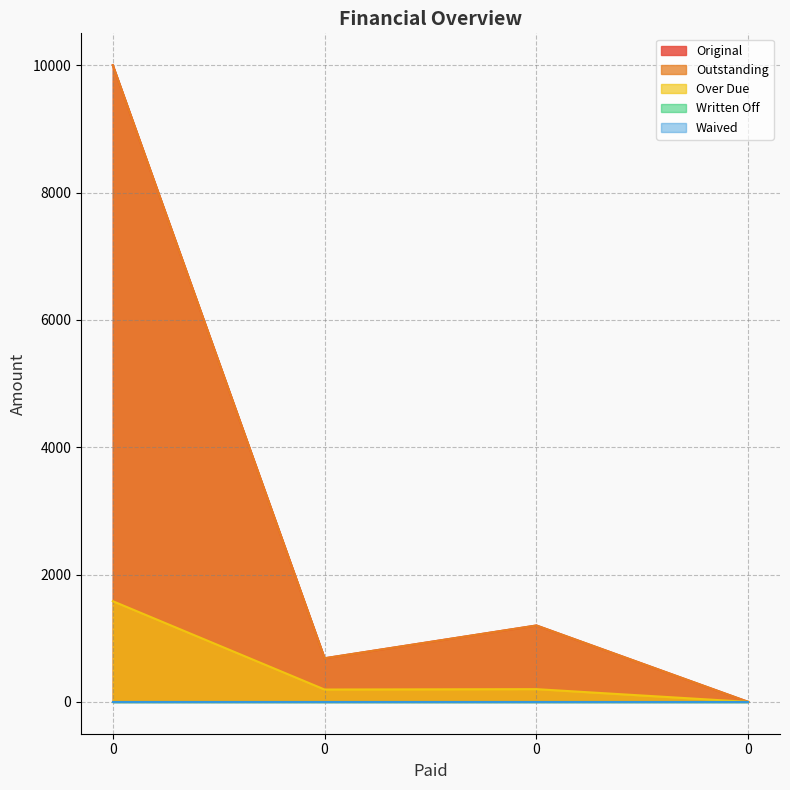

True or false: Outstanding and Over Due intersect in this chart.

False